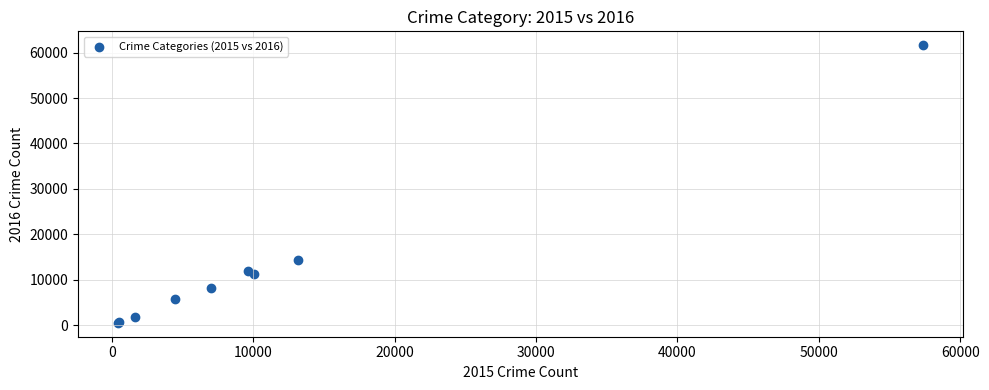

What Y value in the scatter plot is closest to 31066?

14289